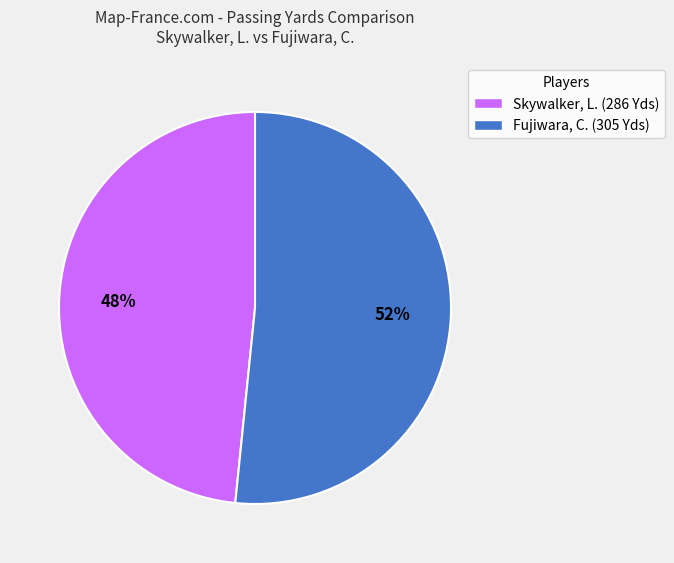

How many segments does this pie chart have?

2